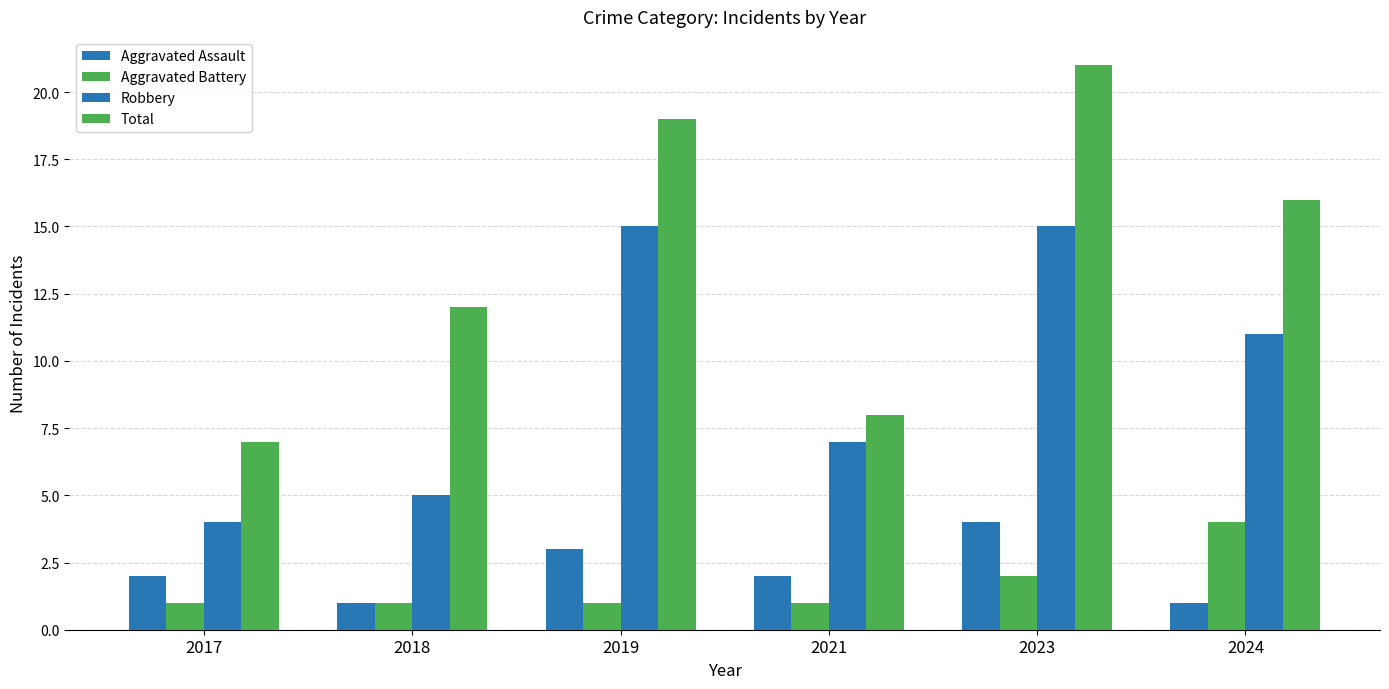

List the series in order of their peak value, highest first.

Total, Robbery, Aggravated Assault, Aggravated Battery